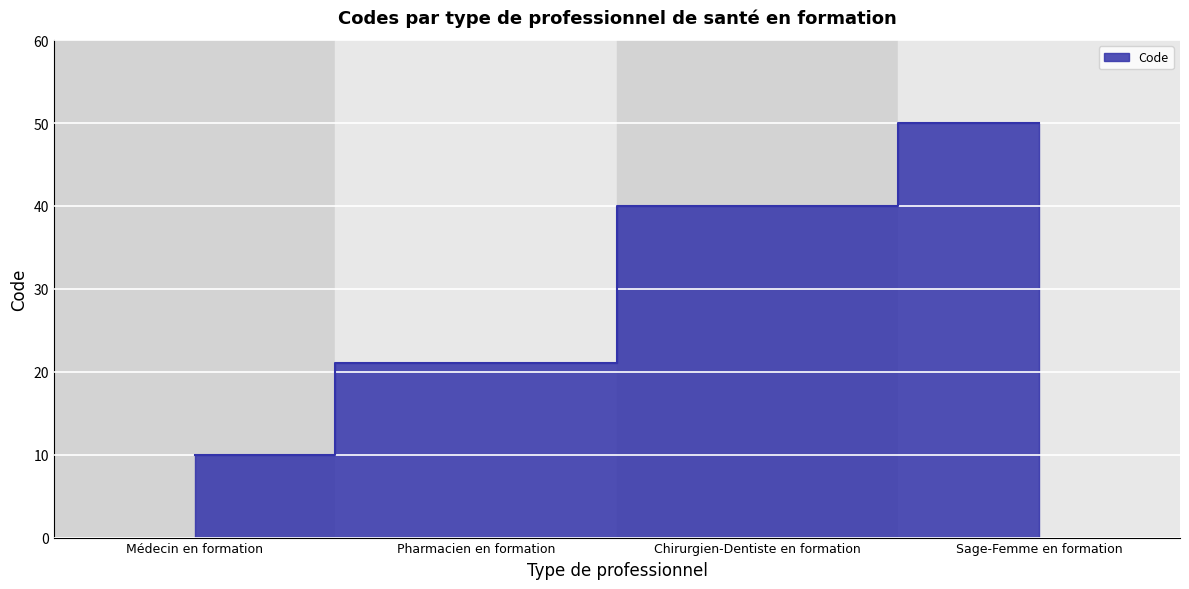

List the labels in order of value, smallest first.

Médecin en formation, Pharmacien en formation, Chirurgien-Dentiste en formation, Sage-Femme en formation